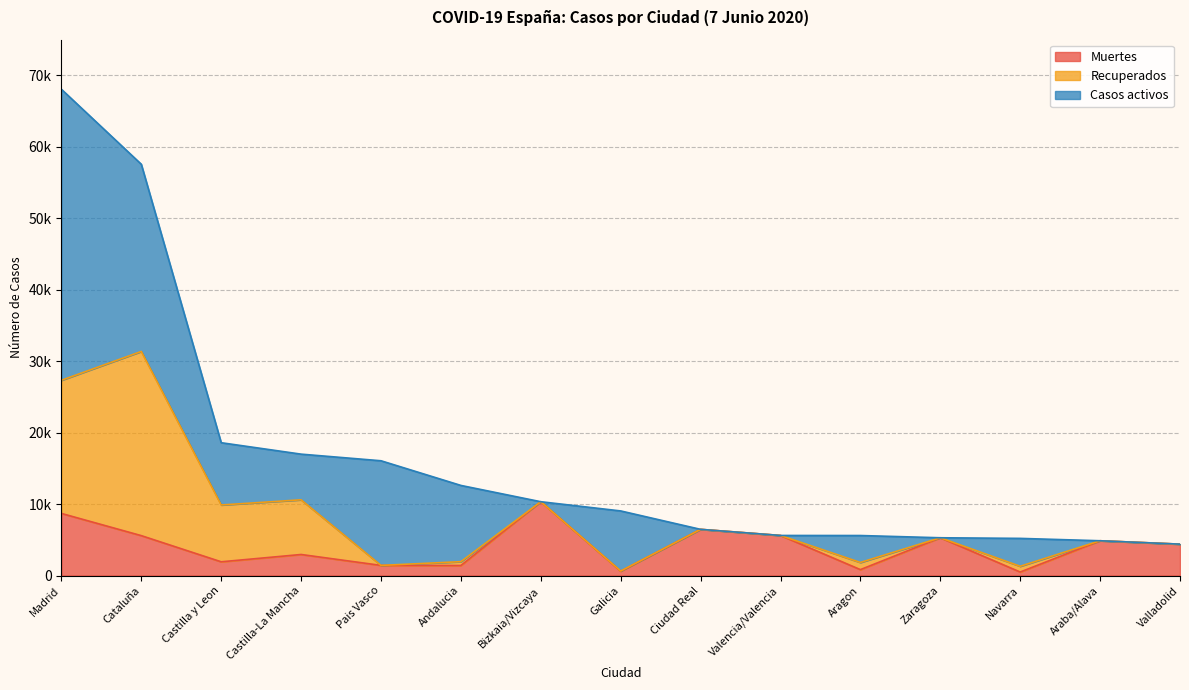

Reading right to left, transcribe all the data shown in this chart.

Muertes: 4393	4868	490	5287	826	5609	6464	604	10332	1404	1418	2945	1922	5583	8691
Recuperados: 0	0	804	0	1002	0	0	28	0	537	0	7655	7953	25783	18639
Casos activos: 0	0	3905	0	3772	0	0	8409	0	10671	14646	6392	8716	26203	40736